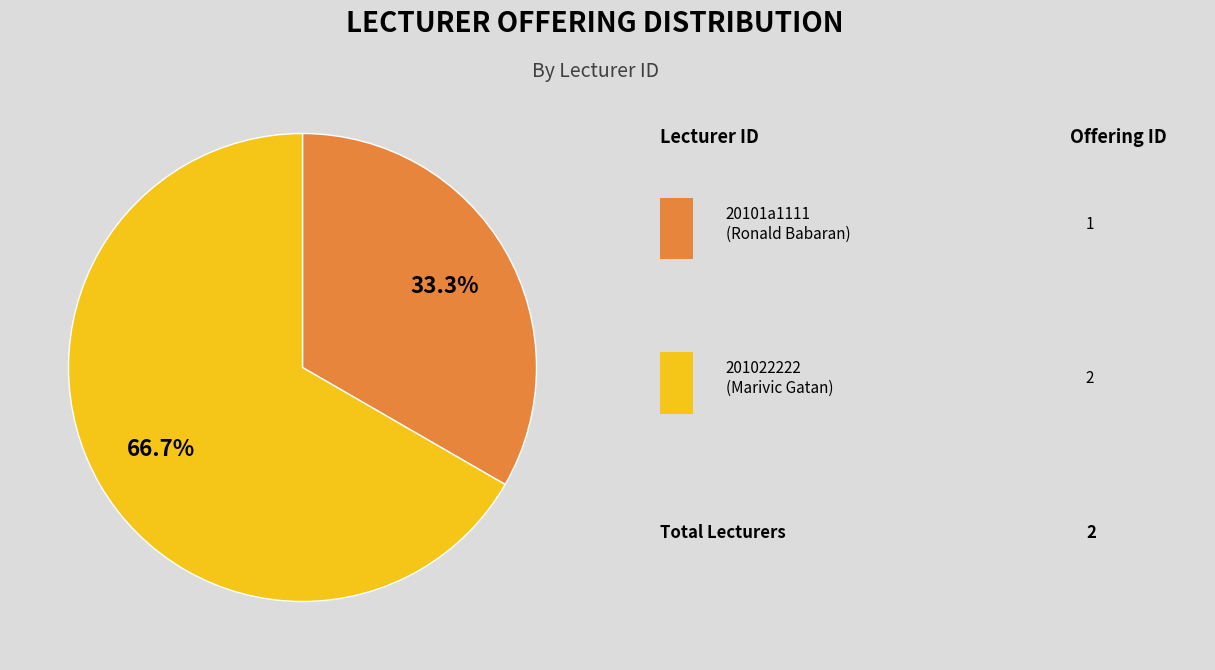

Is there any slice that represents more than half of the pie?

Yes